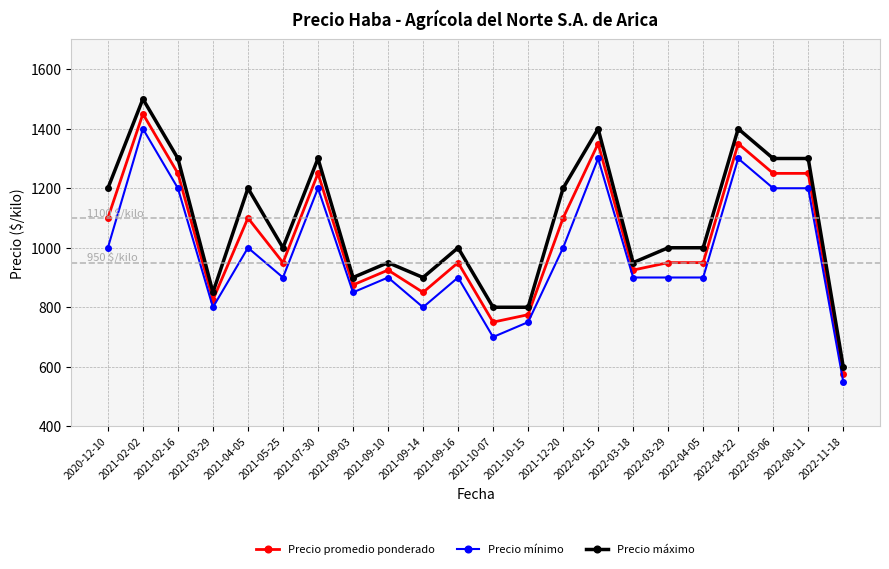

True or false: Precio mínimo and Precio máximo cross at least once.

False